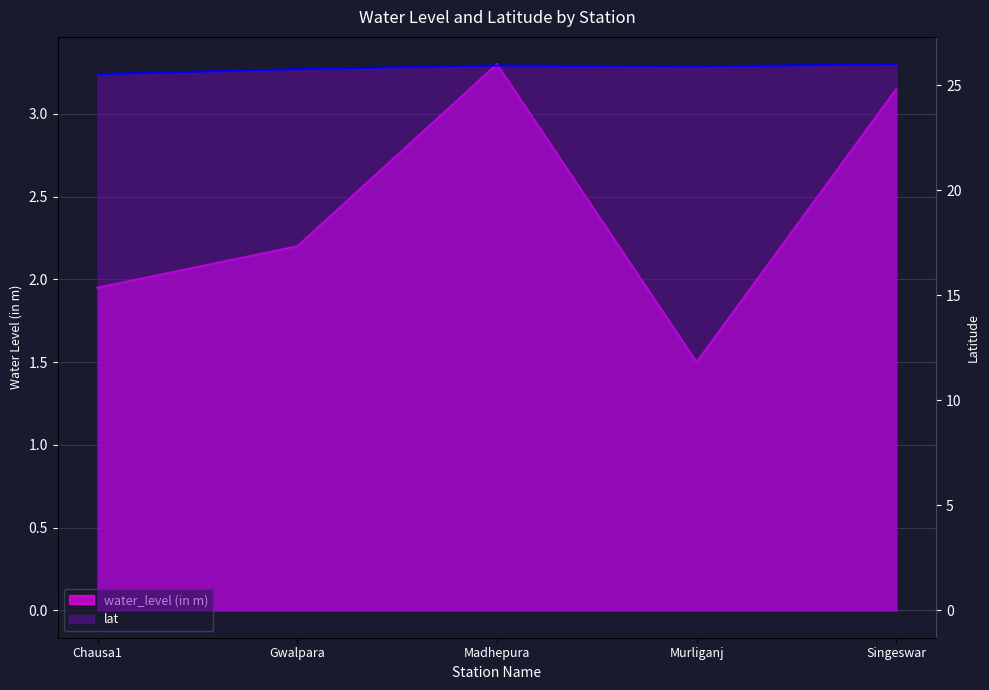

Is it true that water_level (in m) equals 2.2 at Gwalpara?

True